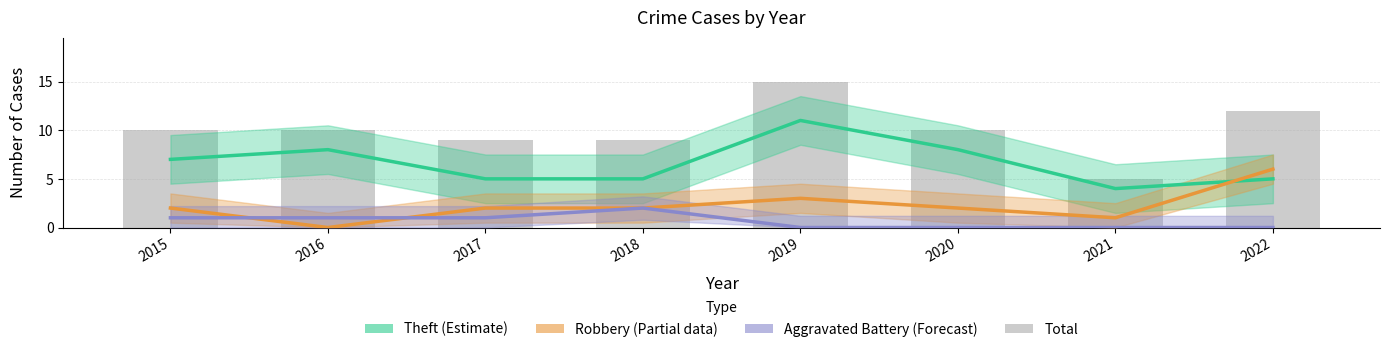

What is the maximum value for Robbery (partial)?

6